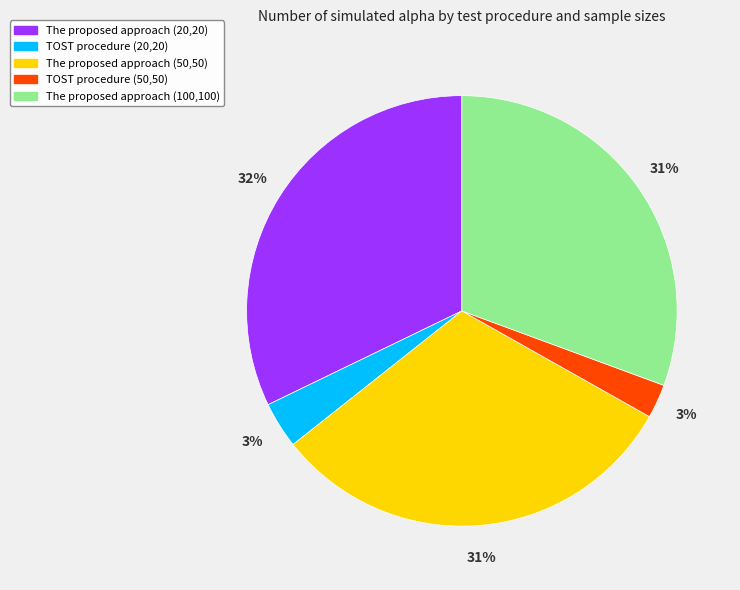

To the nearest percent, what is the average slice percentage?

20%